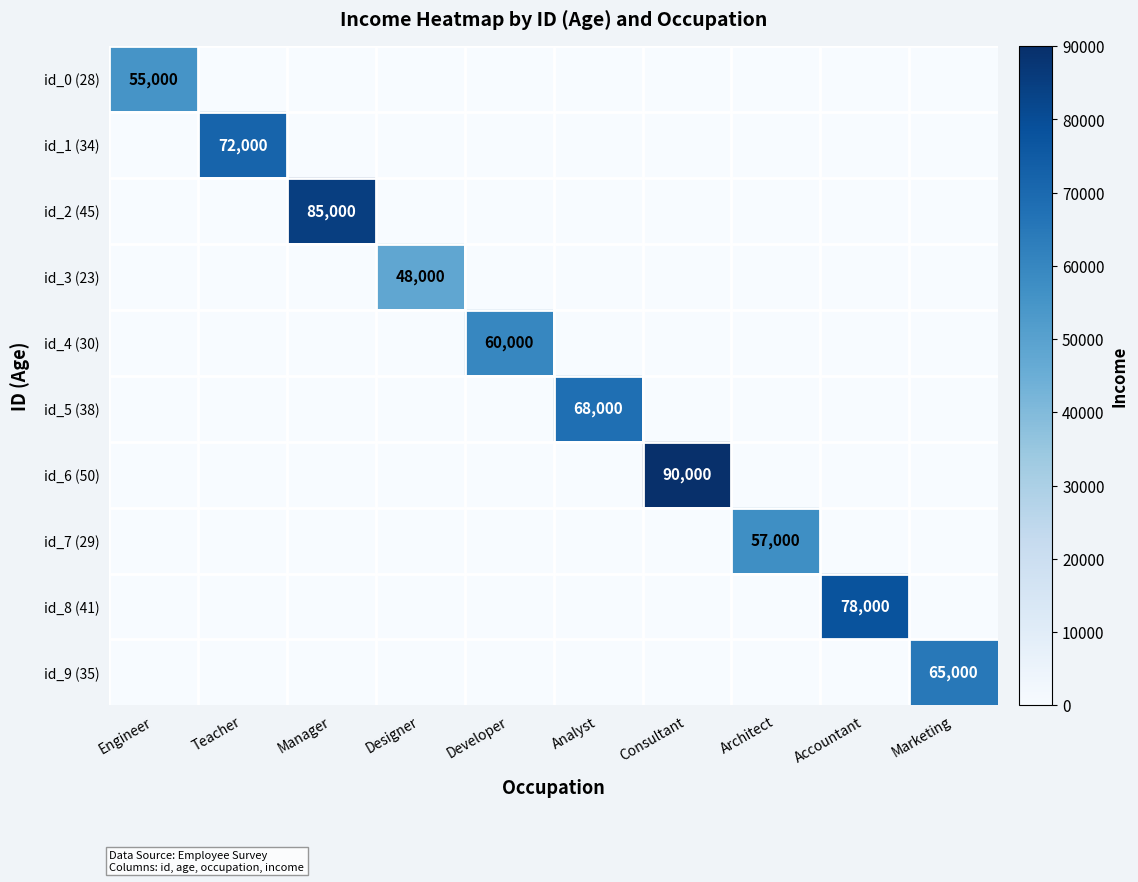

The value of id_0 (28) at Engineer is 98816. True or false?

False